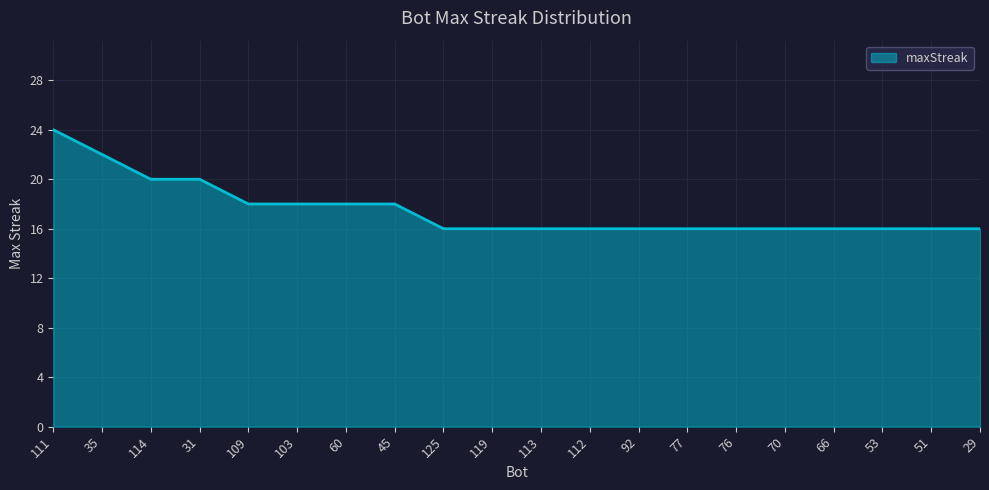

What is the difference between the second highest and minimum values?

6